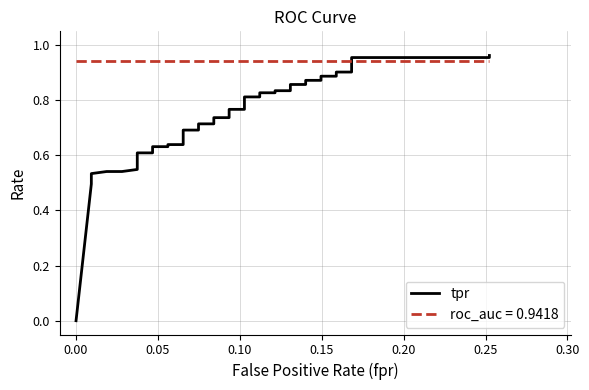

What is the average value?

0.7